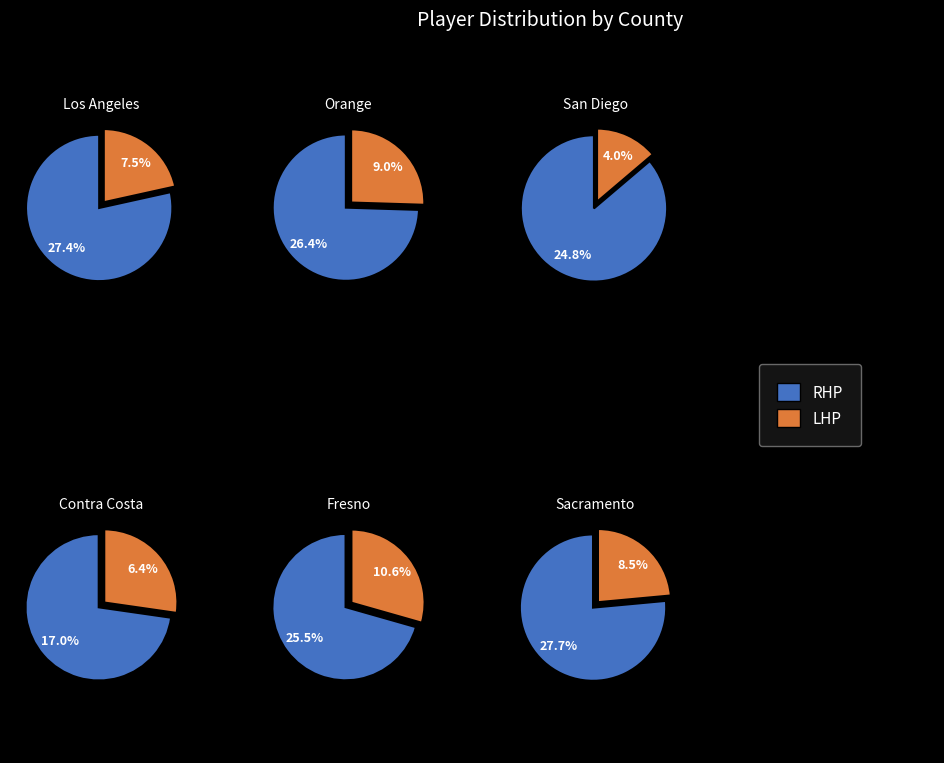

How many slices are in this pie chart?

12